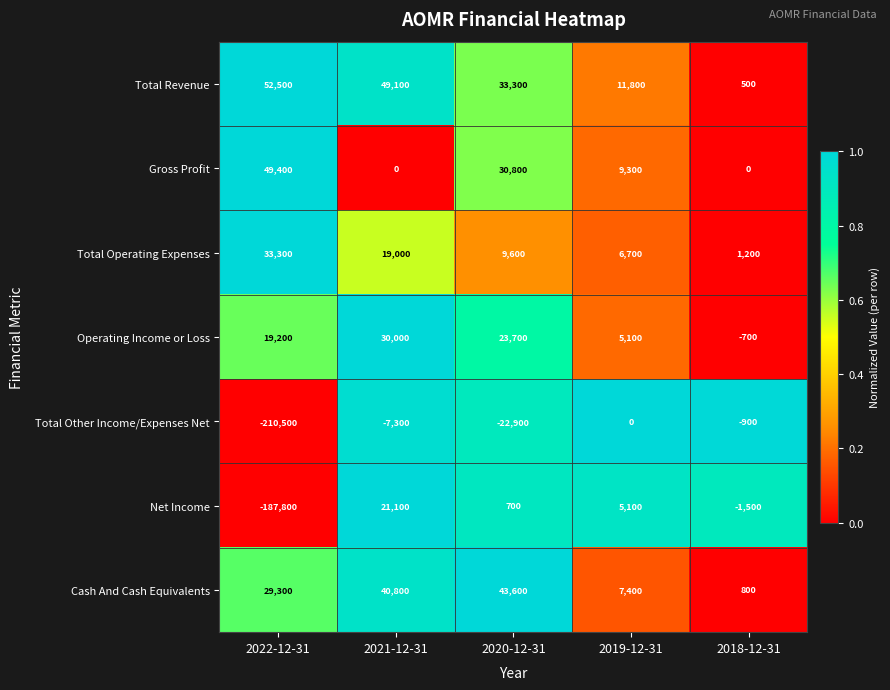

At which category is the sum across all series the highest?

2021-12-31